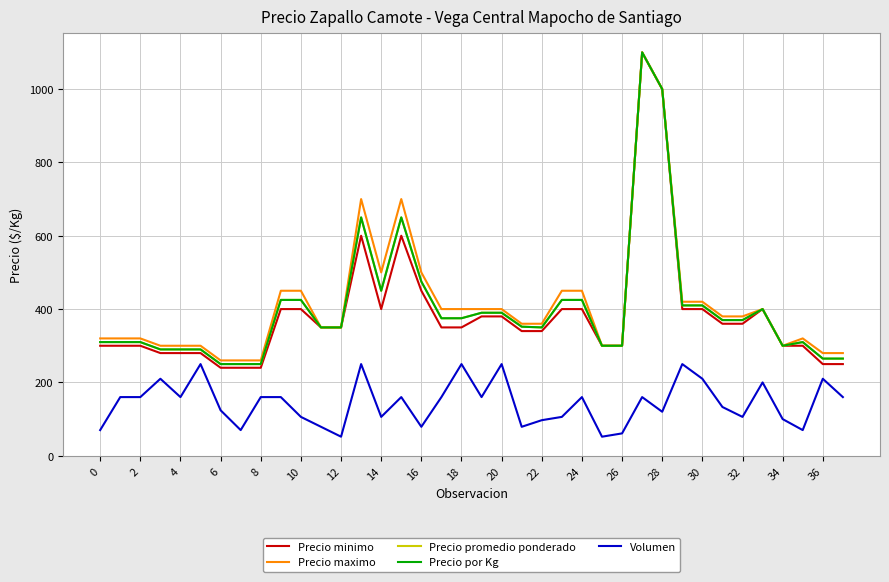

At how many categories does at least one series exceed 782?

2